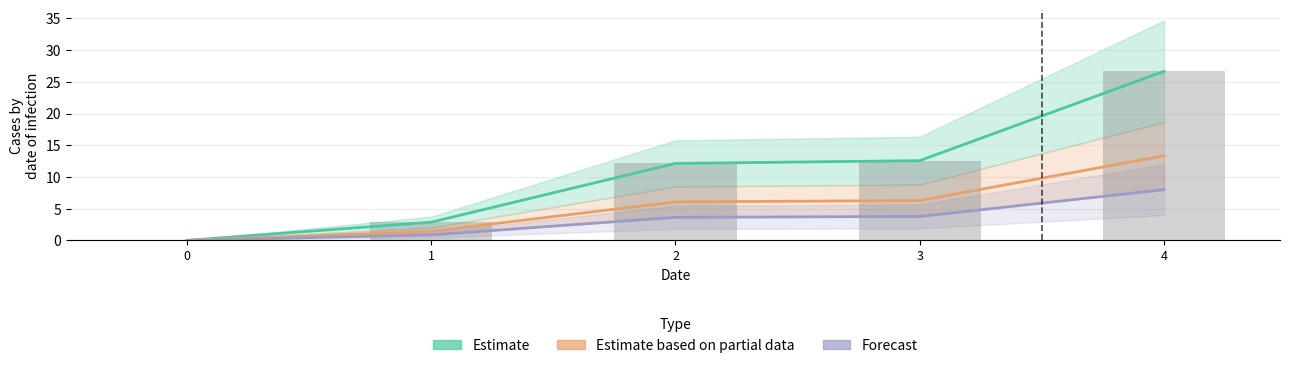

Are the bars horizontal?

No